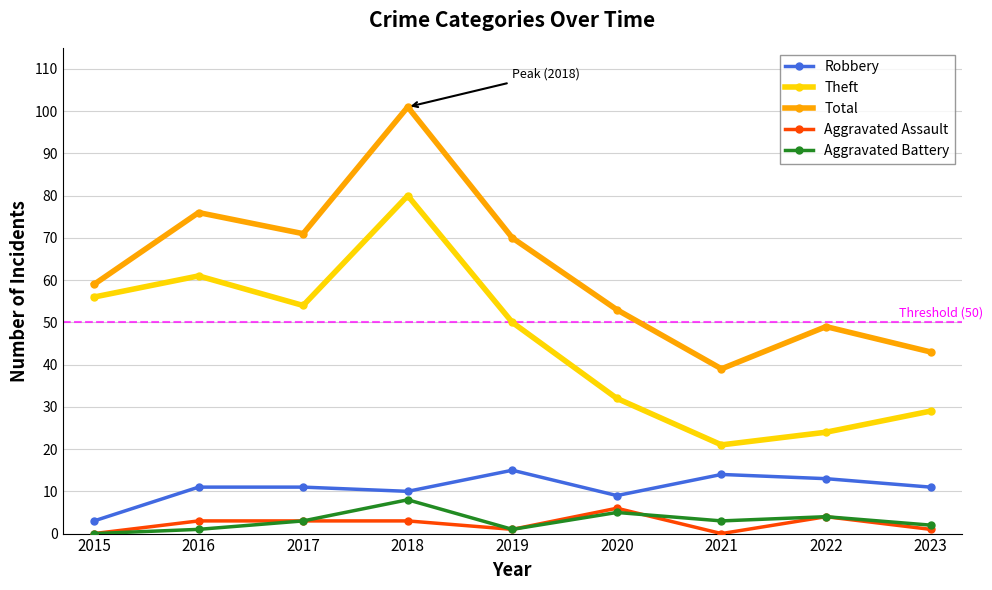

Is this an area chart (filled region under the line)?

No